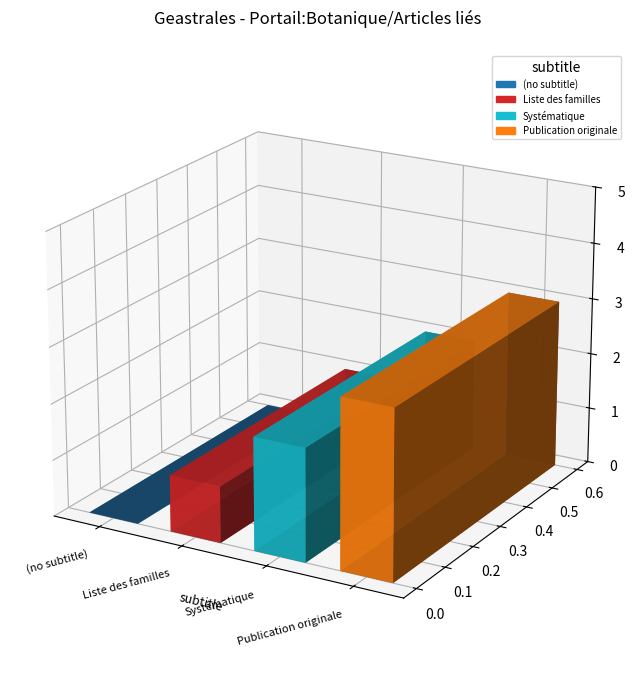

True or false: the data shows 2 at (no subtitle).

False